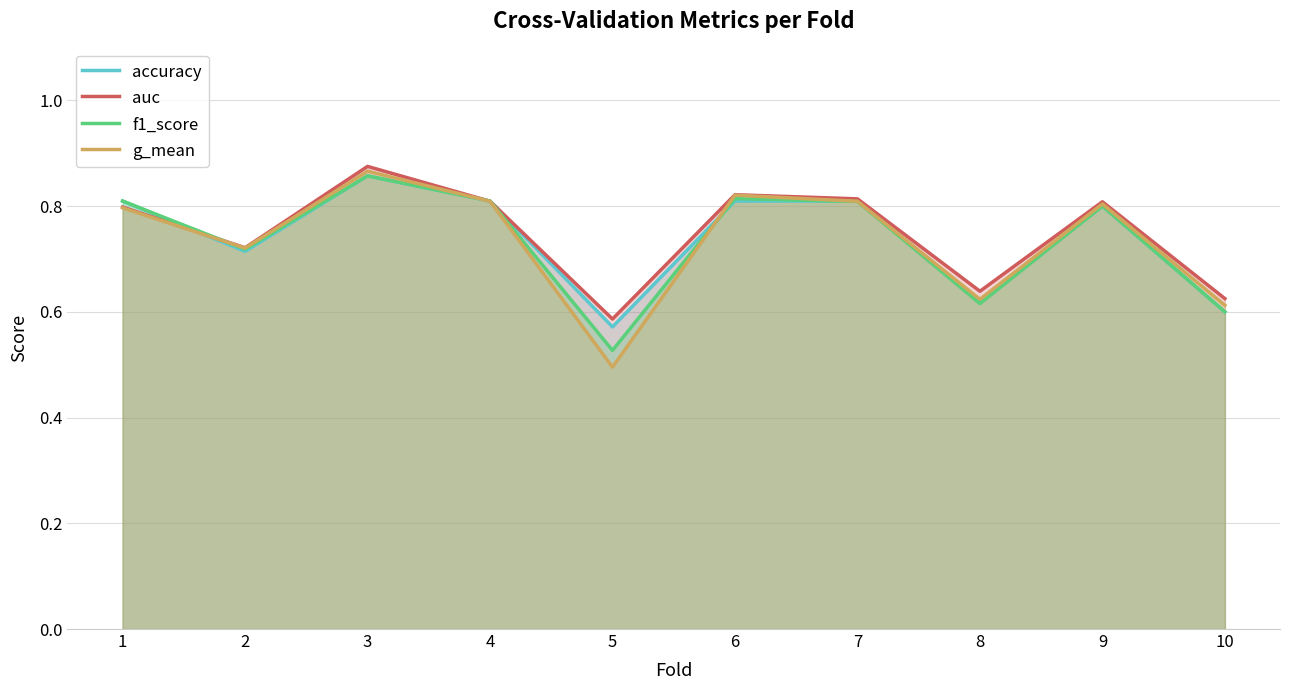

What is the difference between the maximum and second lowest values in the accuracy series?

0.3